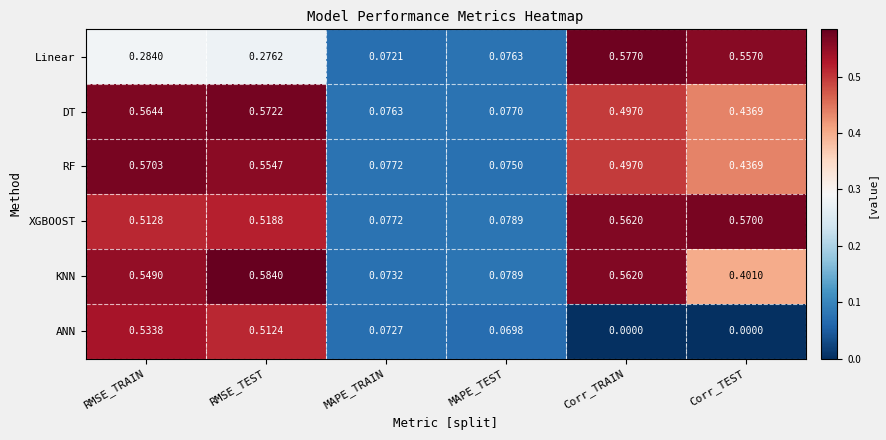

Which series has the largest range (max minus min)?

ANN